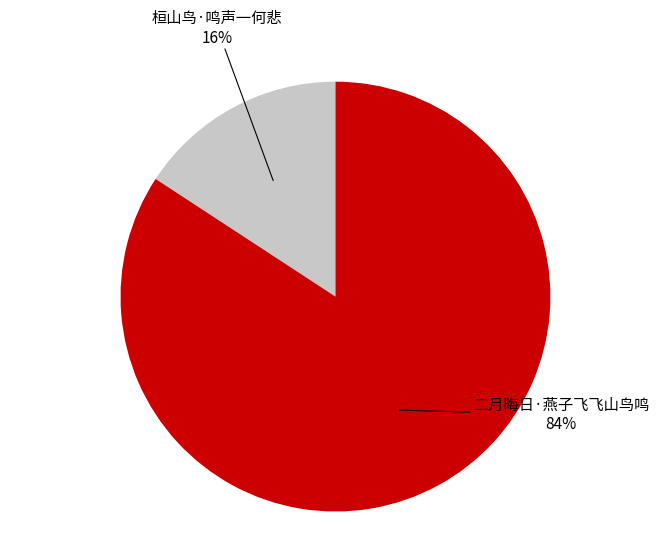

To the nearest percent, what is the difference between the largest and smallest slice percentages?

68%